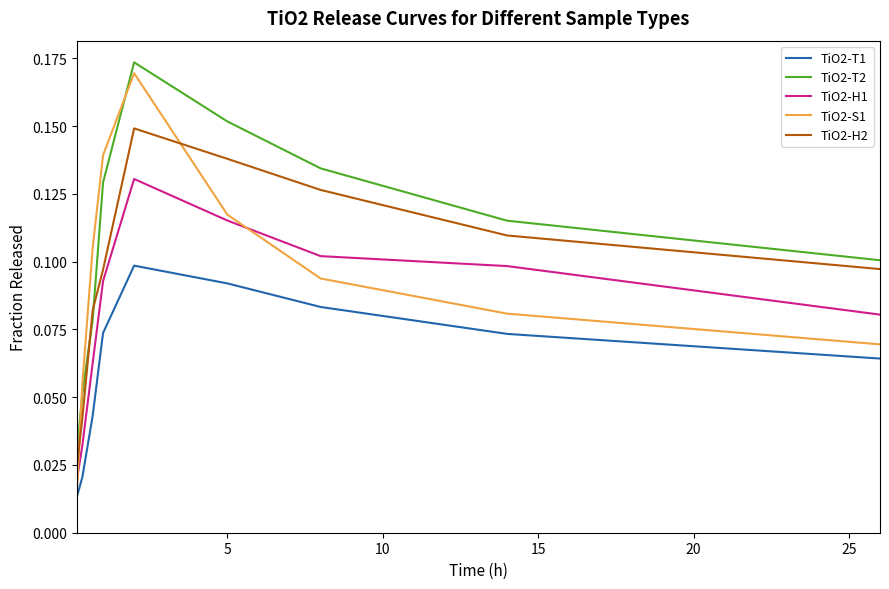

True or false: TiO2-T2 and TiO2-H1 cross at least once.

False